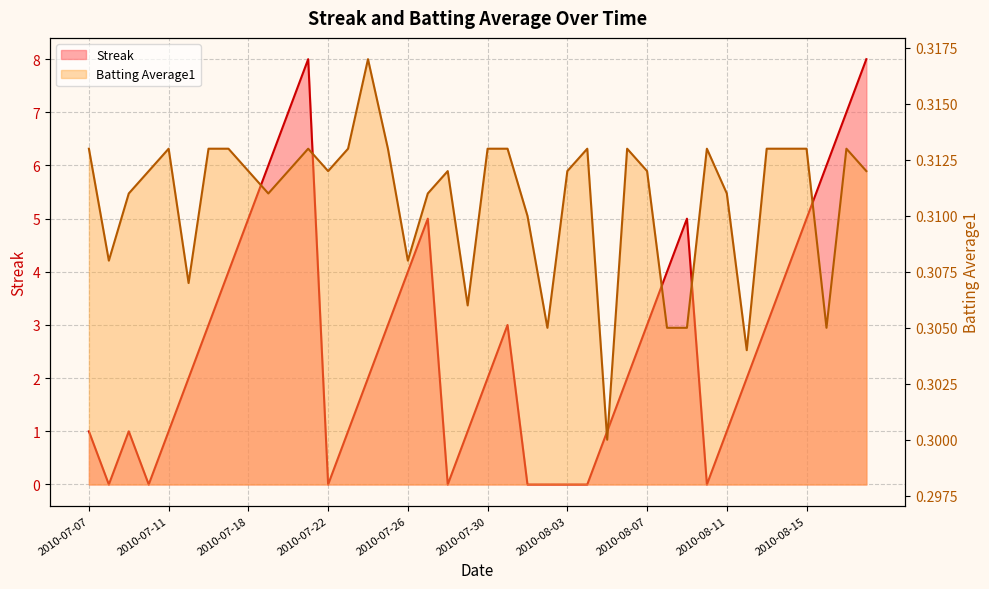

Where do Streak and Batting Average1 first cross each other?

2010-07-07 and 2010-07-08